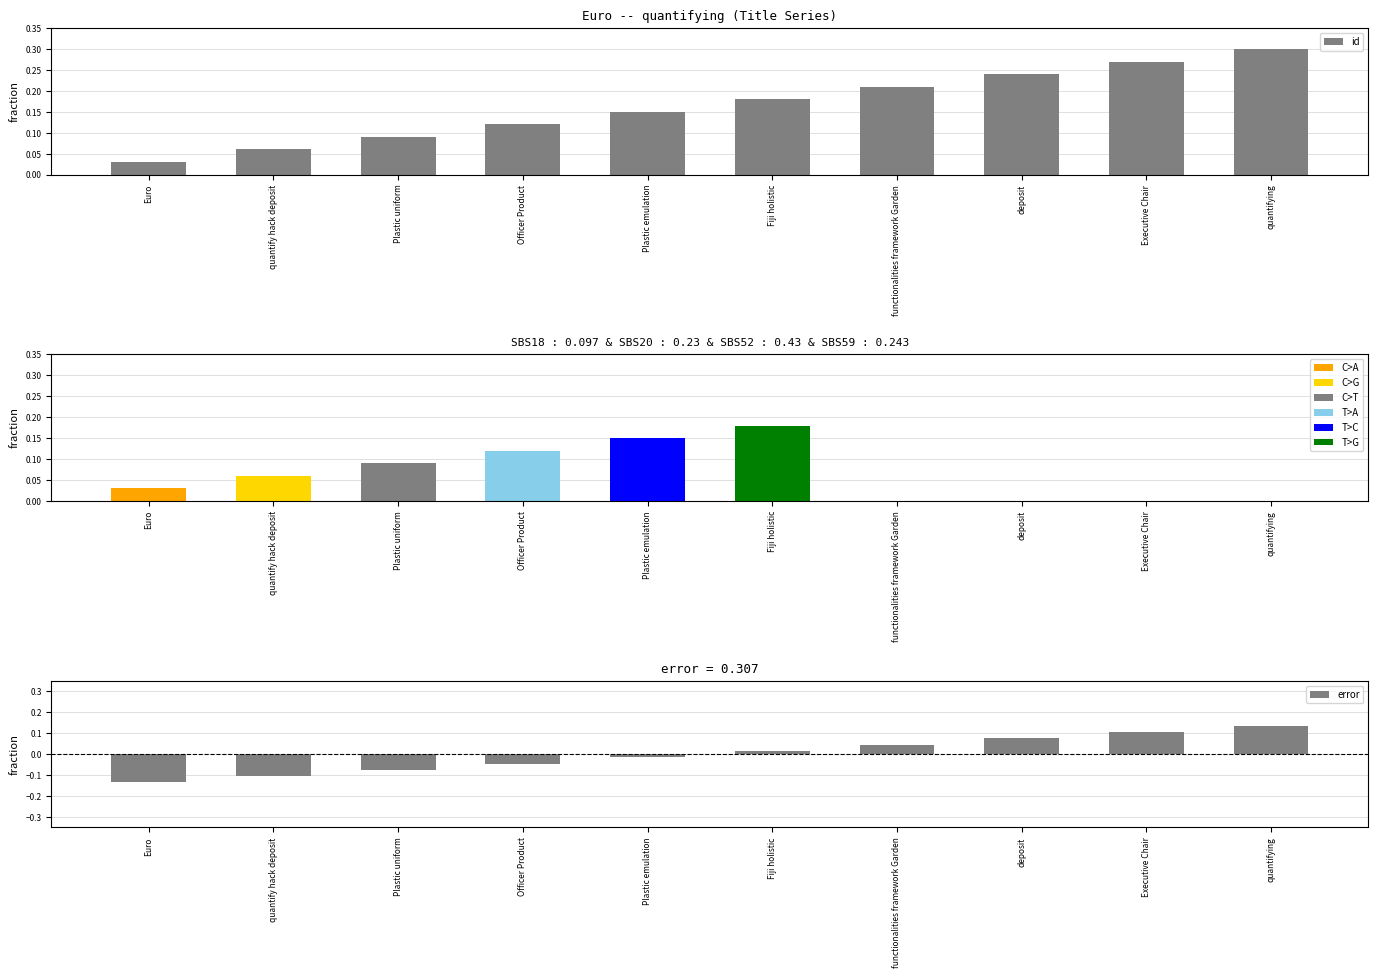

List the labels in order of value, largest first.

quantifying, Executive Chair, deposit, functionalities framework Garden, Fiji holistic, Plastic emulation, Officer Product, Plastic uniform, quantify hack deposit, Euro